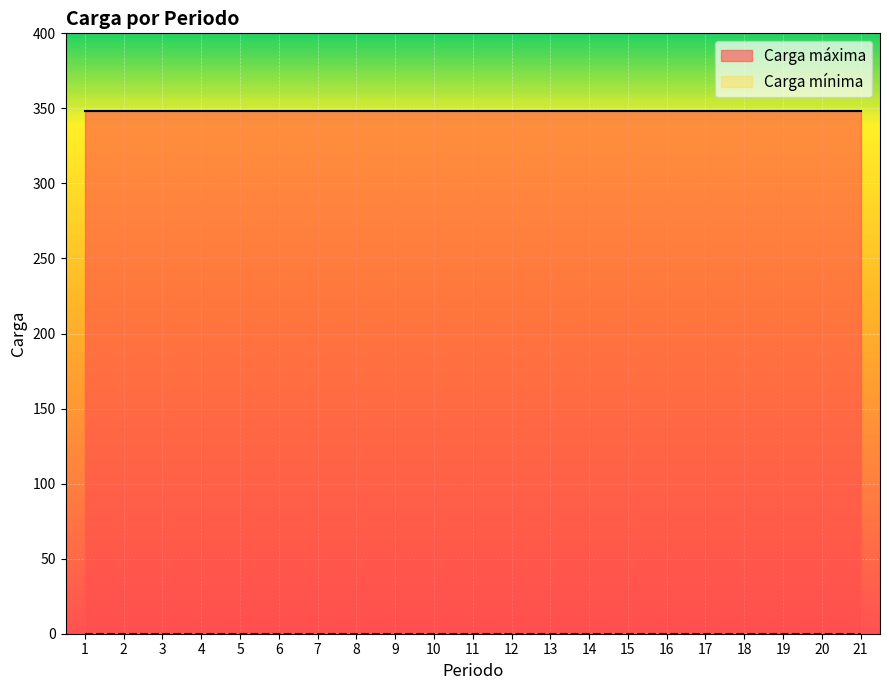

True or false: Carga máxima has a value of 348 at 1.

True